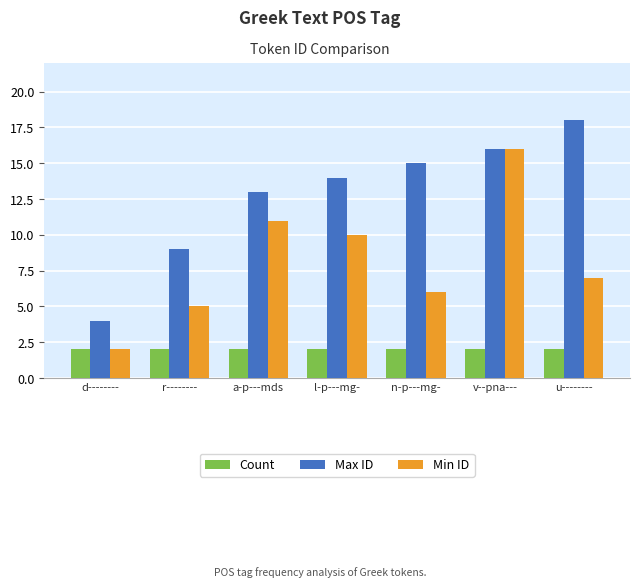

What is the label of the 1st bar from the right?

u--------